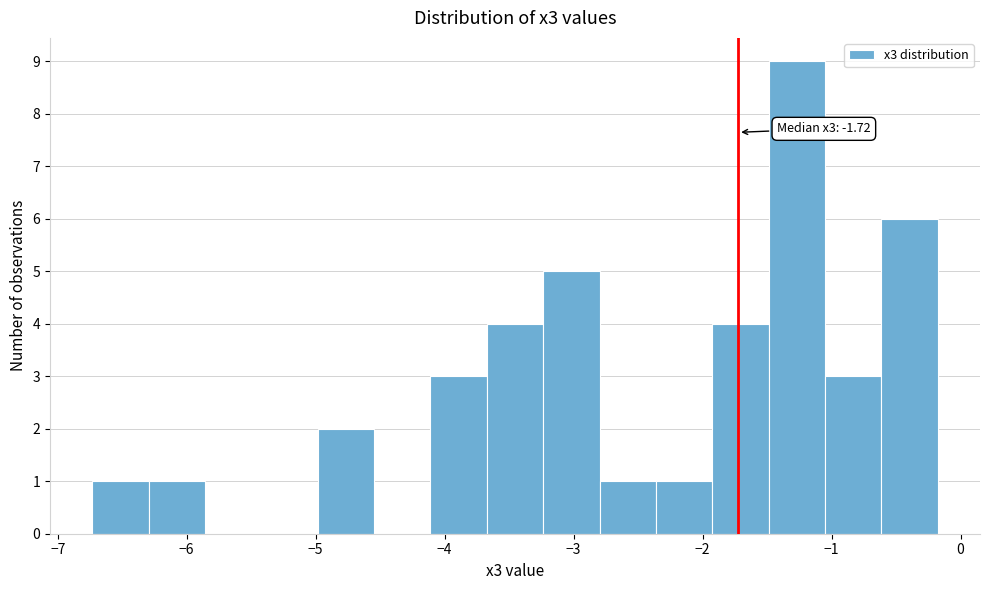

Over which range of the x-axis is the bar tallest?

-1.5 to -1.1